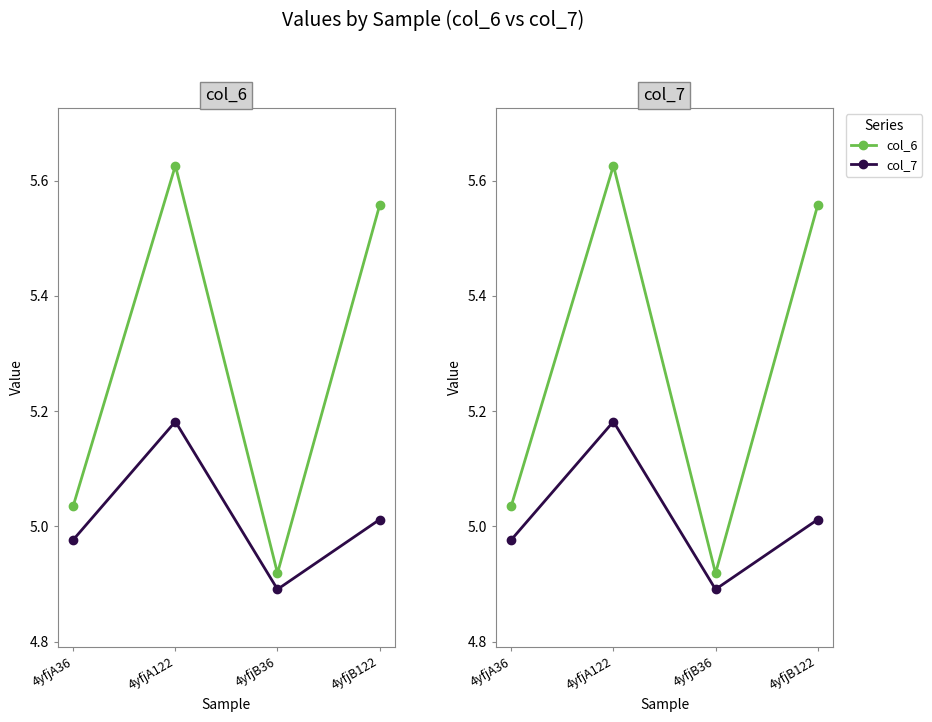

Between 4yfjB36 and 4yfjB122, which is larger?

4yfjB122